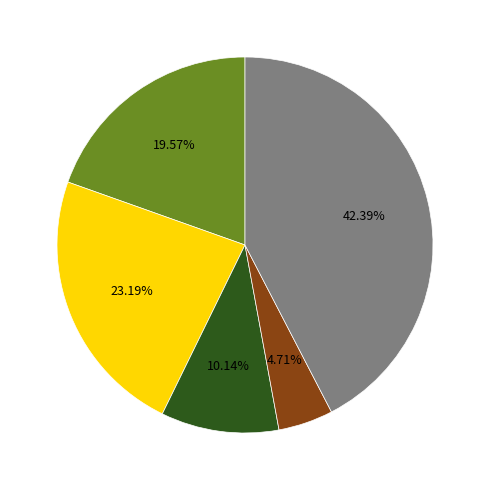

How many slices are in this pie chart?

5